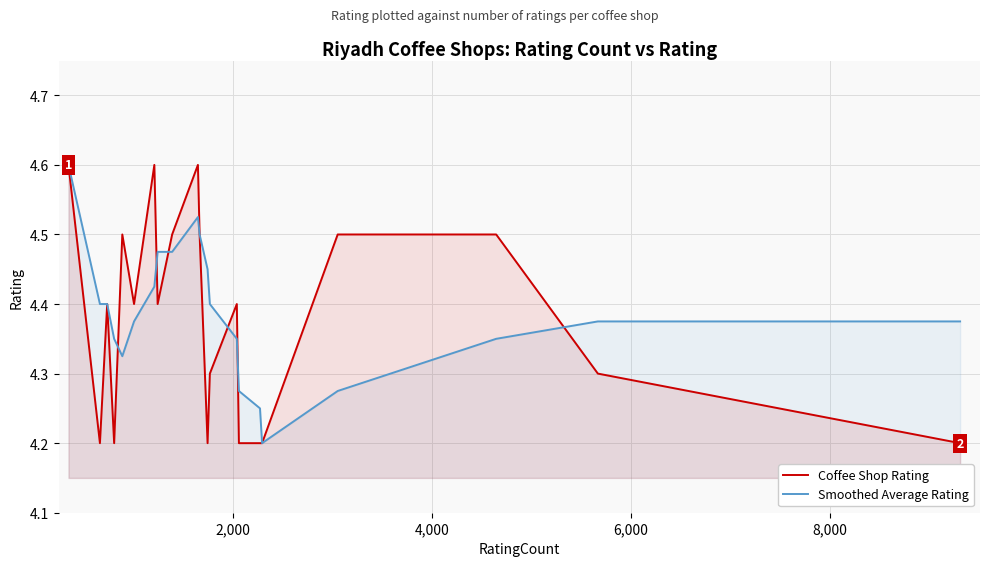

What is the average value of the Coffee Shop Rating series?

4.4